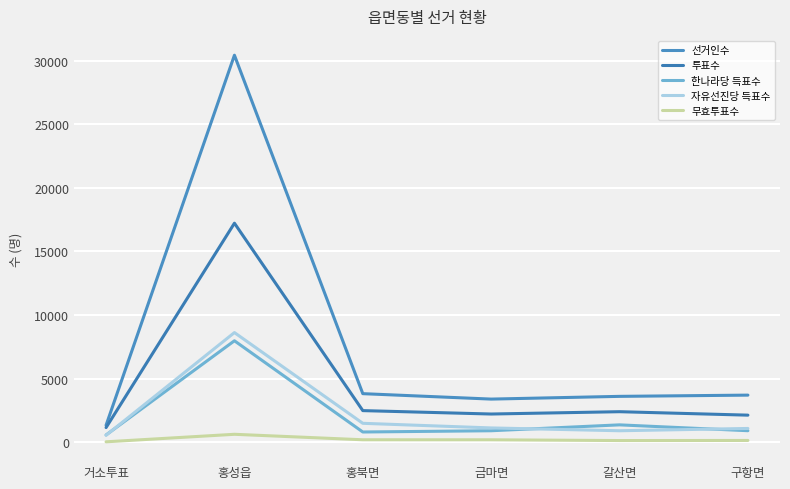

How many lines are shown in the chart?

5